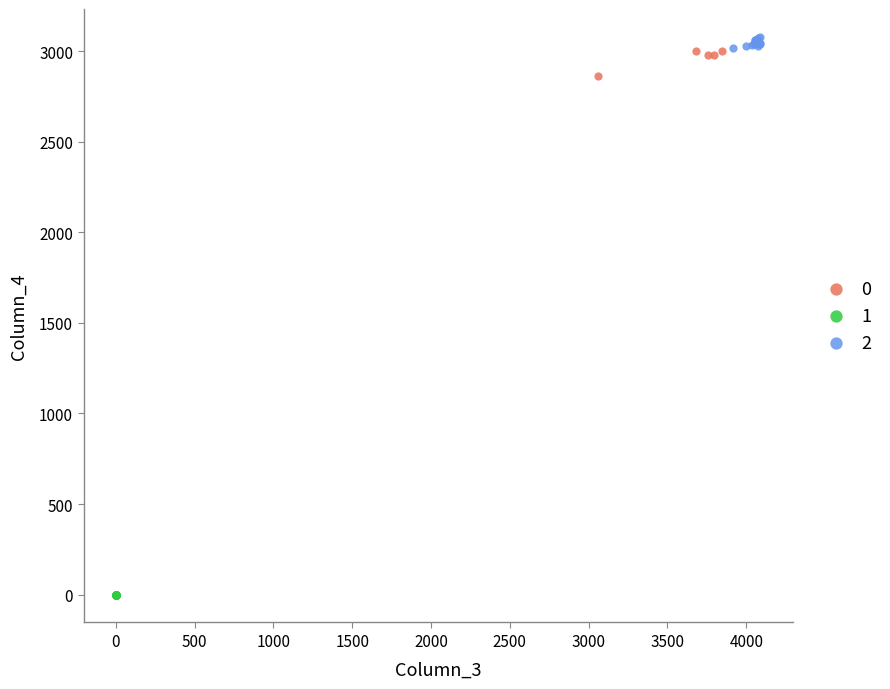

Which series reaches the maximum Y coordinate?

2